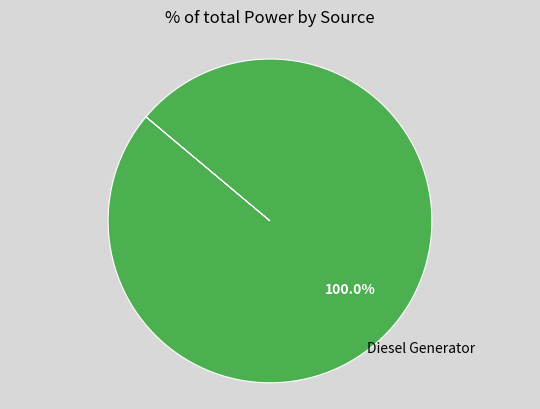

Is there any slice that represents more than half of the pie?

Yes